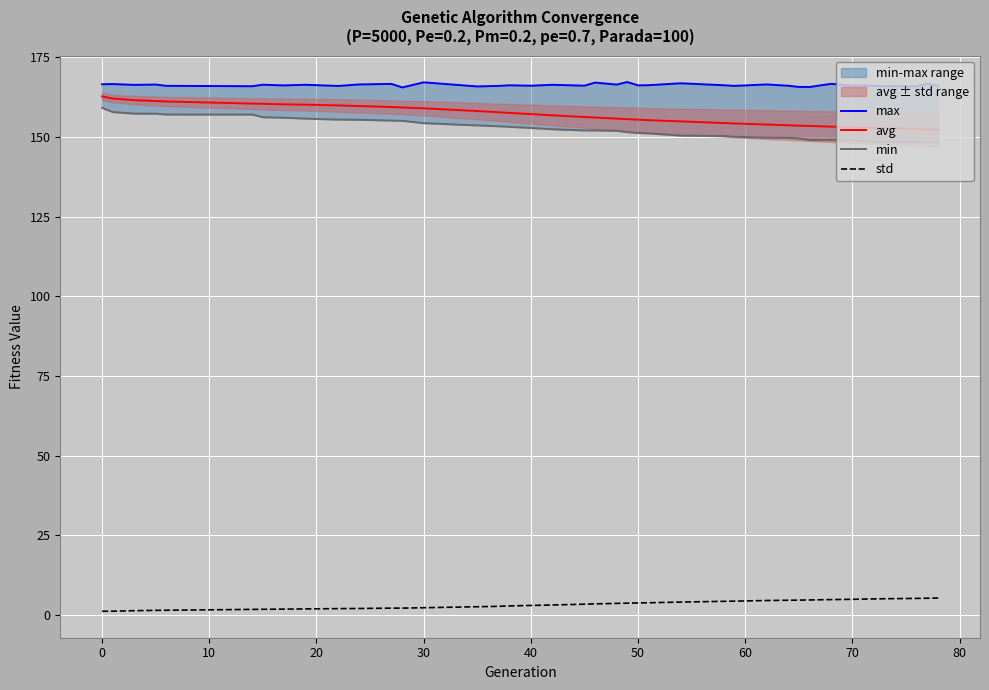

True or false: std and avg intersect in this chart.

False